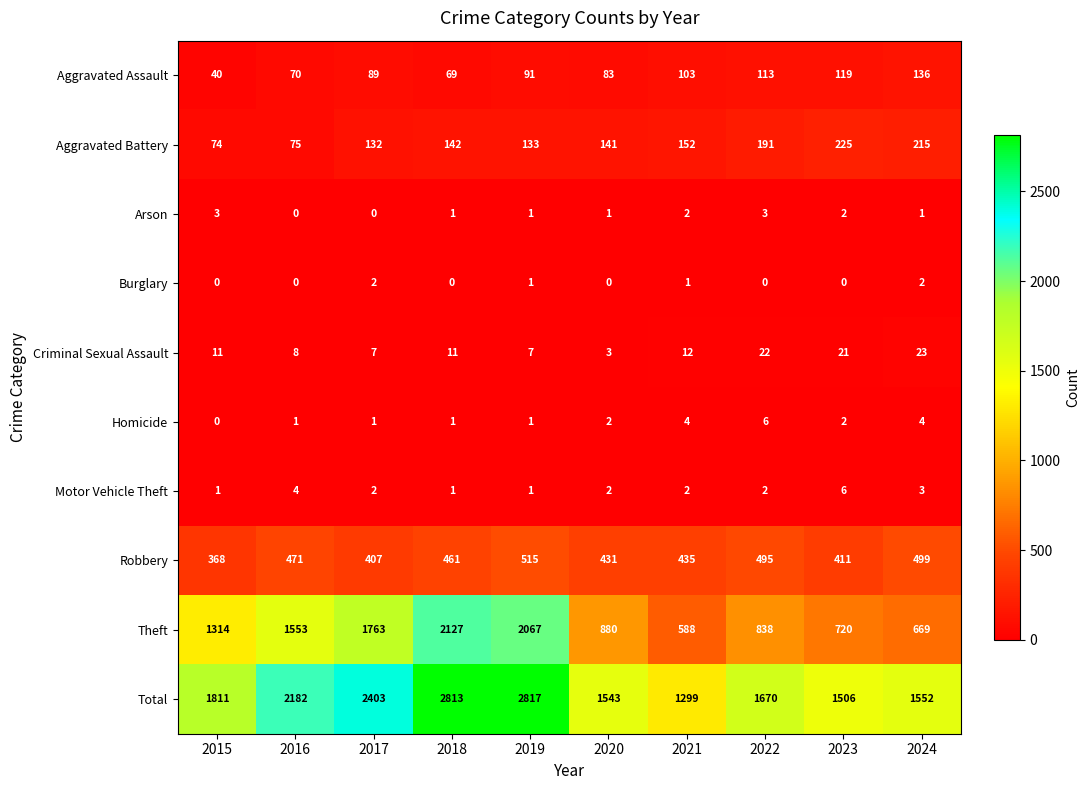

What is the lowest value of the Theft series?

588